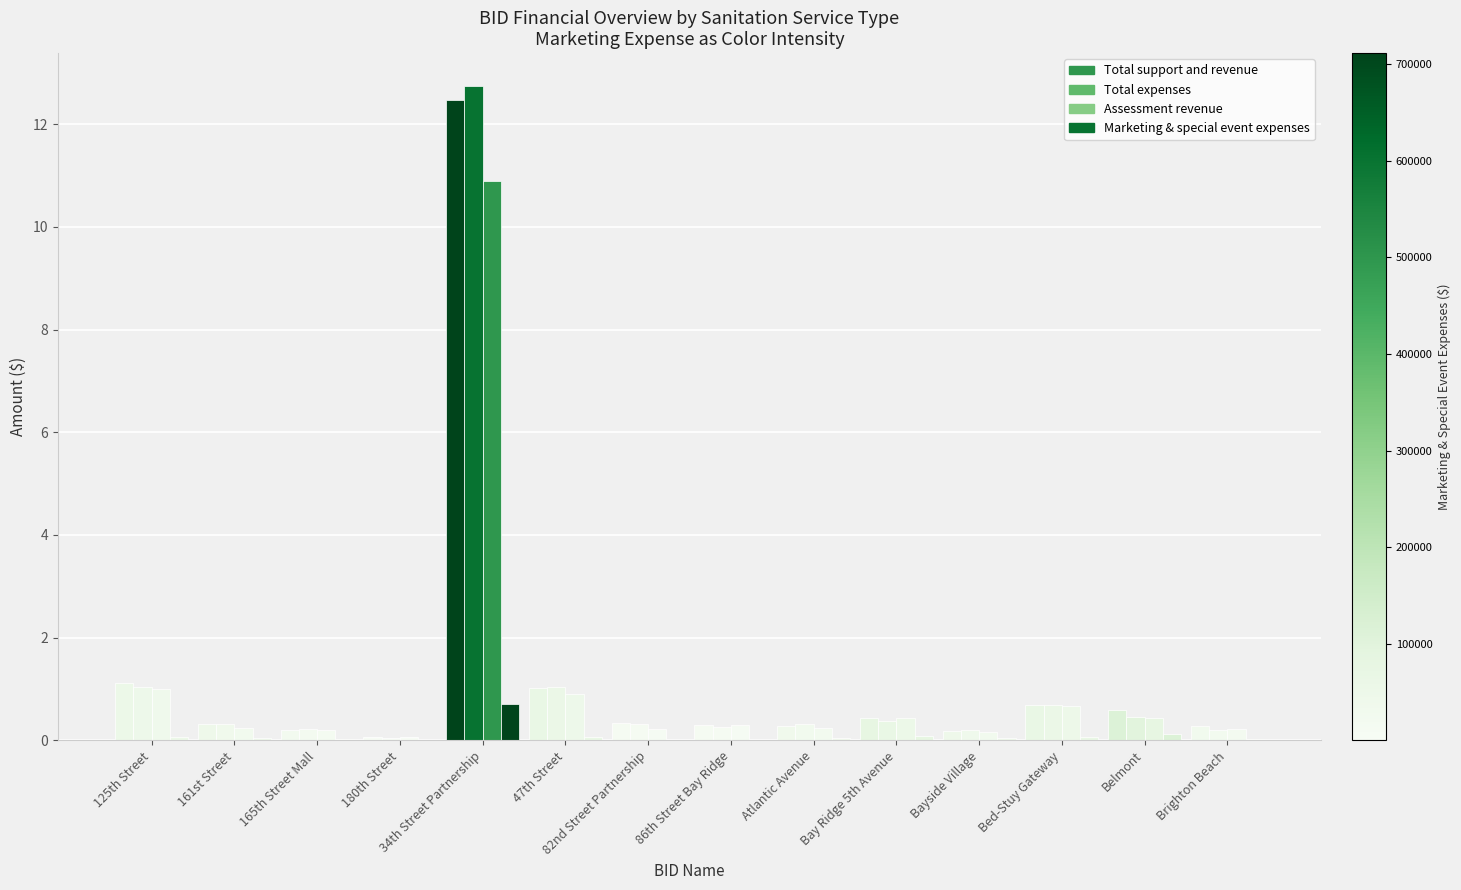

Is it true that Total support and revenue equals 0.2 at 165th Street Mall?

True